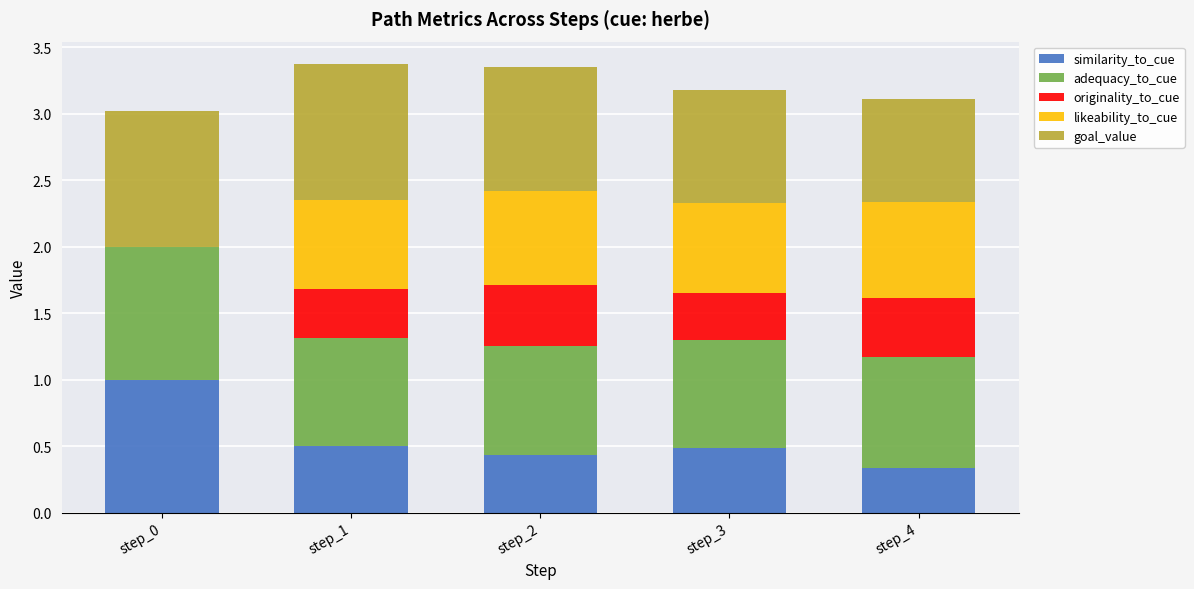

What is the total value across all series at step_0?

3.0